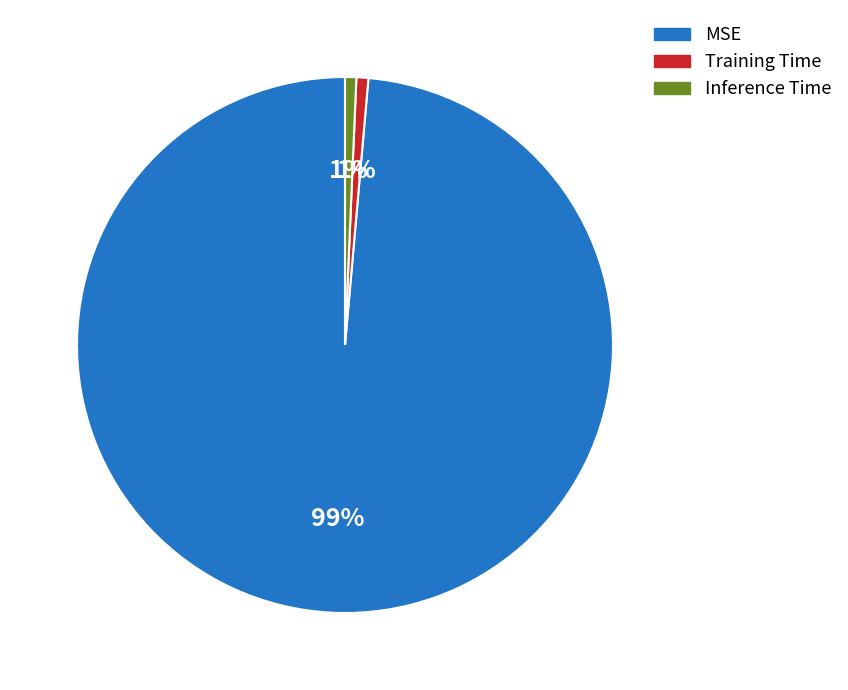

What is the largest slice in the pie chart?

MSE